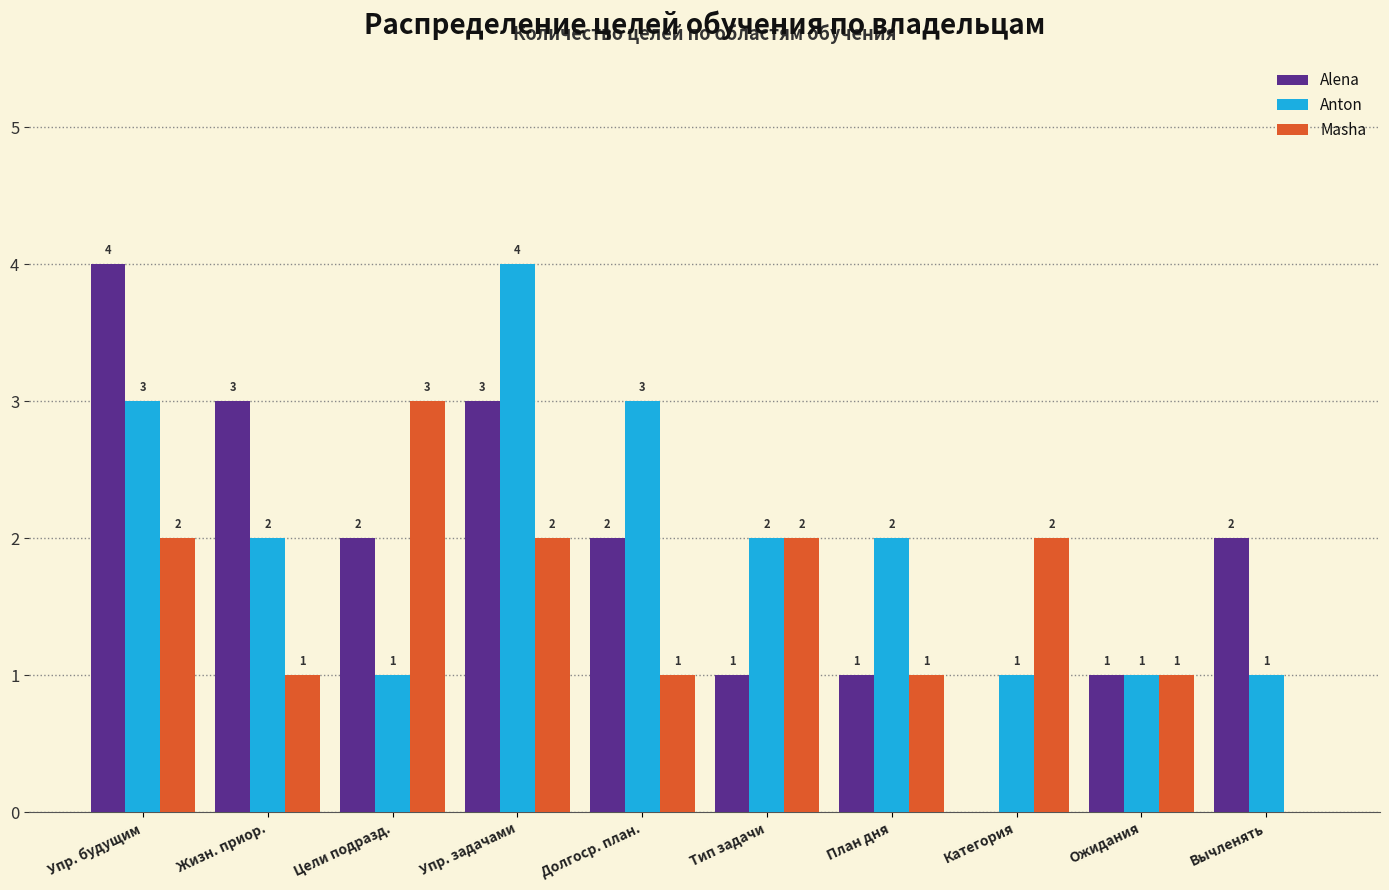

The Masha series shows 1 at План дня. True or false?

True